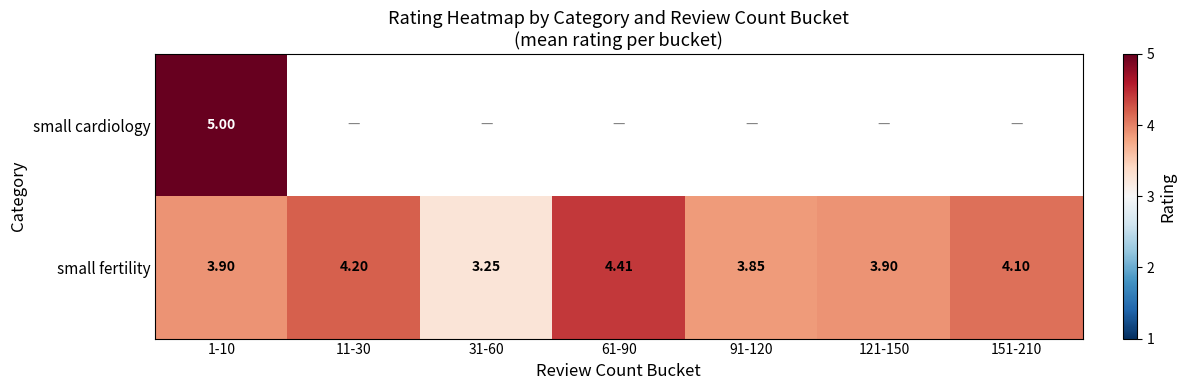

What is the difference between the second highest and minimum values in the small fertility series?

1.0